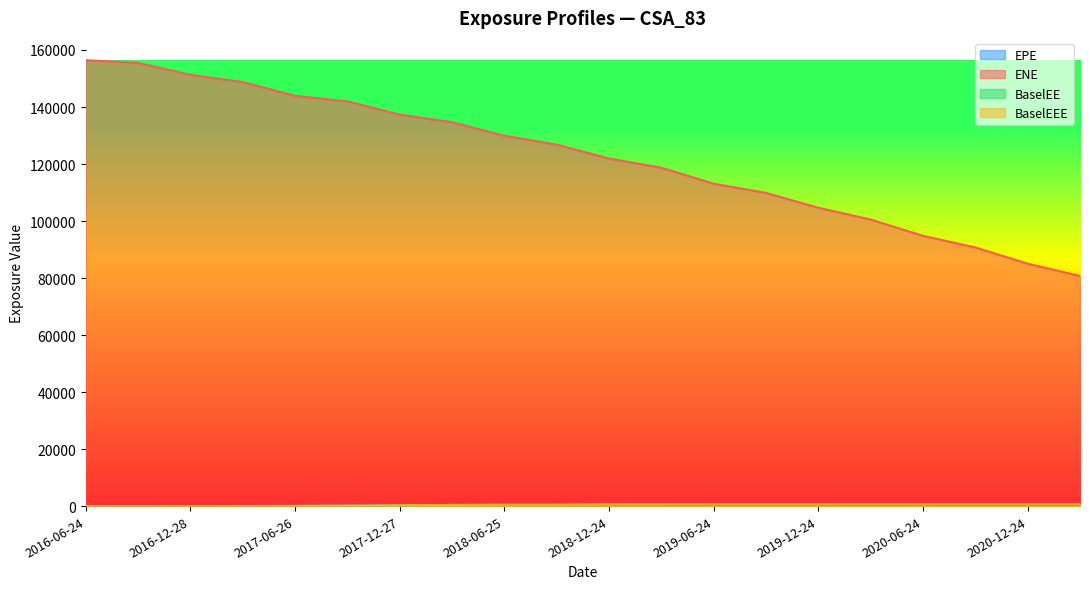

What is the spread (max minus min) of values at 2016-12-28?

151272.8